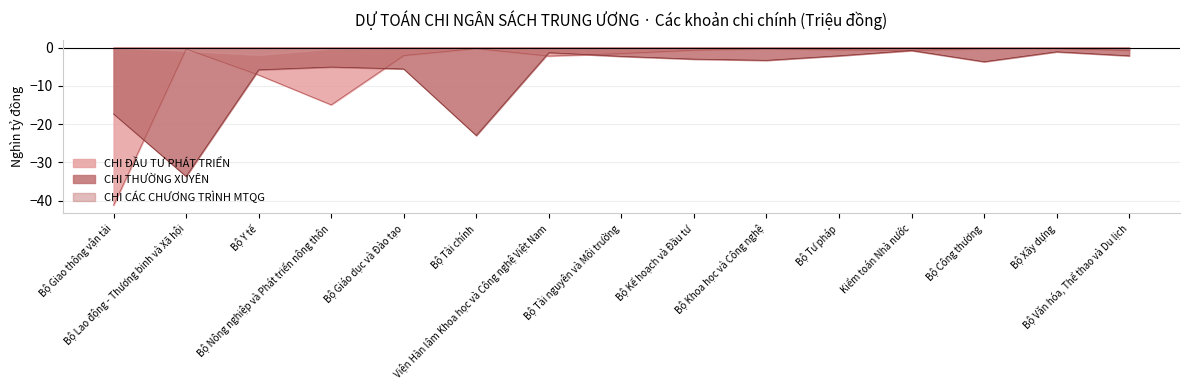

Which series has the largest total across all categories?

CHI CÁC CHƯƠNG TRÌNH MTQG